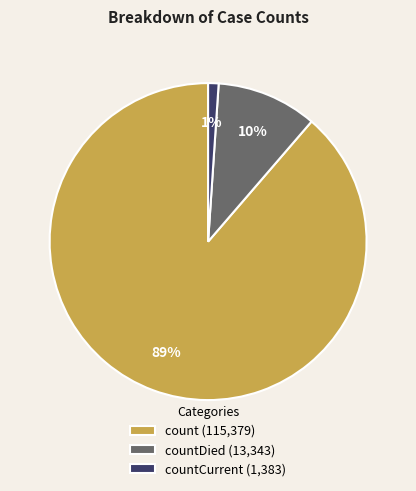

Combined, do countCurrent (1,383) and count (115,379) account for over 50%?

Yes